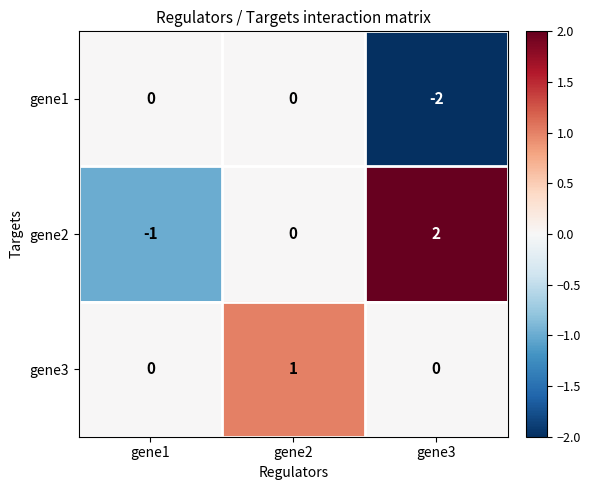

Reading left to right, transcribe all the data shown in this chart.

gene1: 0	0	-2
gene2: -1	0	2
gene3: 0	1	0